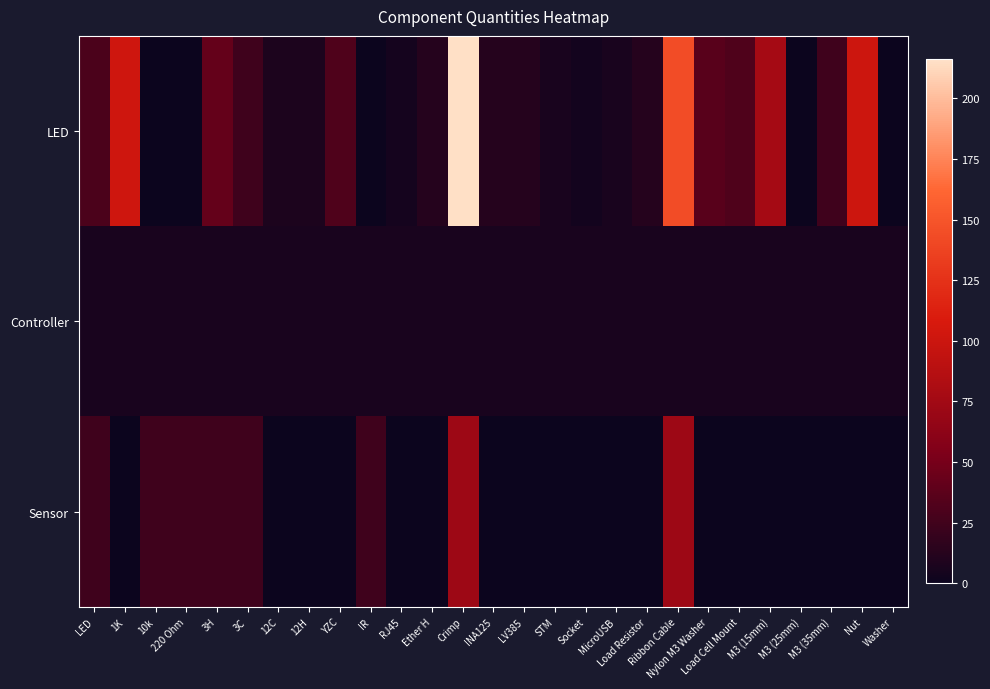

Reading right to left, list all the values displayed in this chart.

LED: Washer=0	Nut=101	M3 (35mm)=24	M3 (25mm)=0	M3 (15mm)=77	Load Cell Mount=32	Nylon M3 Washer=36	Ribbon Cable=144	Load Resistor=12	MicroUSB=6	Socket=4	STM=6	LV385=12	INA125=12	Crimp=216	Ether H=12	RJ45=5	IR=0	YZC=32	12H=8	12C=8	3C=24	3H=42	220 Ohm=0	10k=0	1K=102	LED=30
Controller: Washer=6	Nut=6	M3 (35mm)=6	M3 (25mm)=6	M3 (15mm)=6	Load Cell Mount=6	Nylon M3 Washer=6	Ribbon Cable=6	Load Resistor=6	MicroUSB=6	Socket=6	STM=6	LV385=6	INA125=6	Crimp=6	Ether H=6	RJ45=6	IR=6	YZC=6	12H=6	12C=6	3C=6	3H=6	220 Ohm=6	10k=6	1K=6	LED=6
Sensor: Washer=0	Nut=0	M3 (35mm)=0	M3 (25mm)=0	M3 (15mm)=0	Load Cell Mount=0	Nylon M3 Washer=0	Ribbon Cable=72	Load Resistor=0	MicroUSB=0	Socket=0	STM=0	LV385=0	INA125=0	Crimp=72	Ether H=0	RJ45=0	IR=24	YZC=0	12H=0	12C=0	3C=24	3H=24	220 Ohm=24	10k=24	1K=0	LED=24